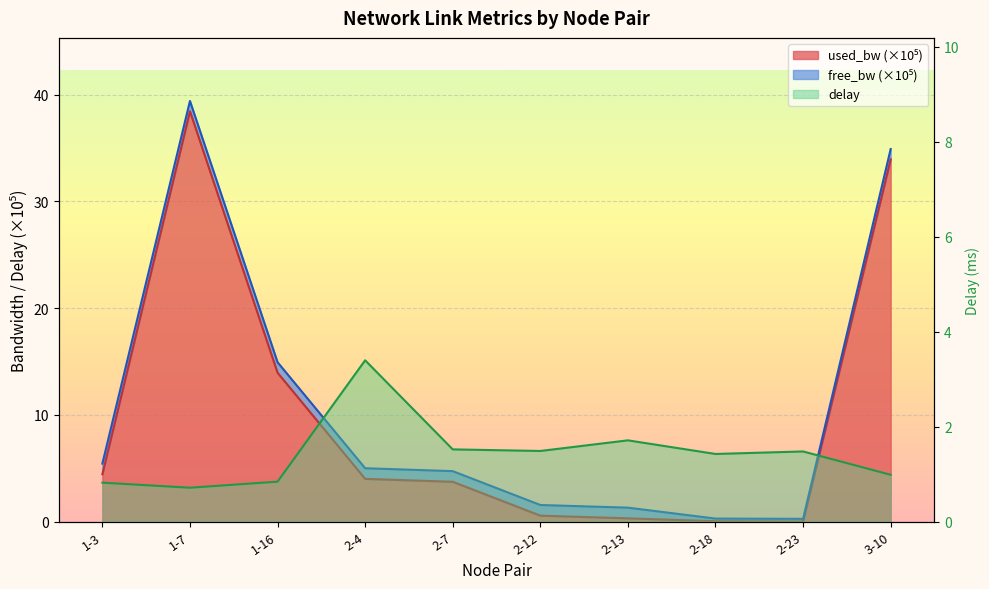

What is the sum of all delay values?

14.4